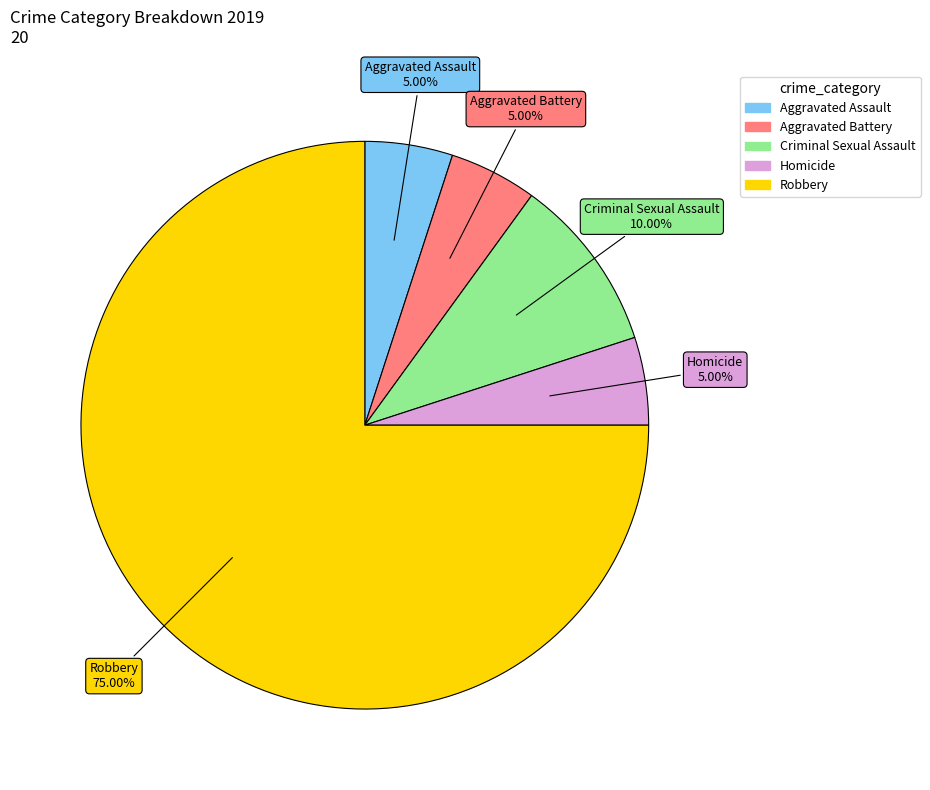

Count the number of slices in the pie.

5